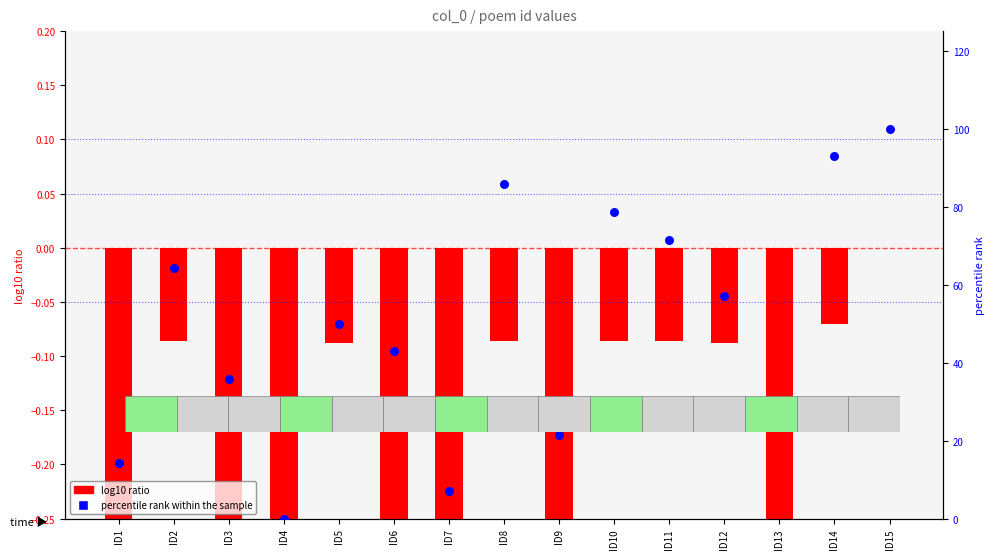

What are all the series names shown in the legend?

log10 ratio, percentile rank within the sample